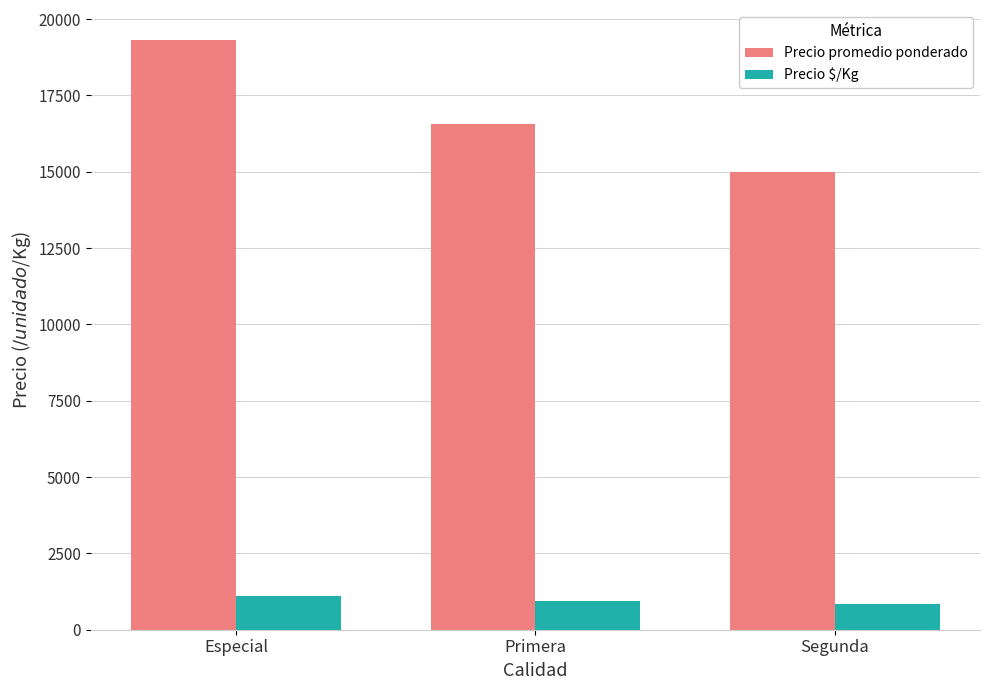

At which category is the sum across all series the highest?

Especial